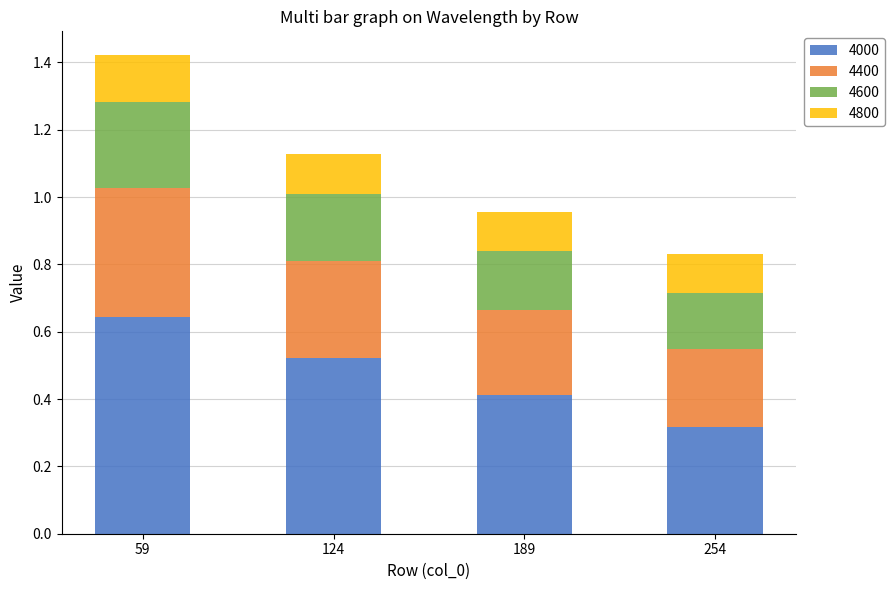

Which category has the highest value in the 4000 series?

59